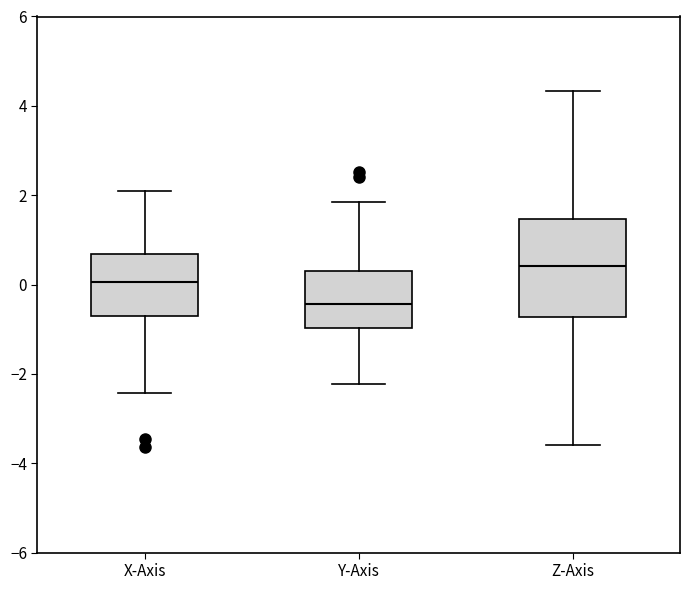

Reading left to right, read every box against the y-axis: the position of its median line, the range the box covers, and the ends of its whiskers. The values are not printed on the chart, so give them approximately, as read against the axis.

X-Axis: median 0.0, box -0.6 to 0.6, whiskers -2.4 to 2.0
Y-Axis: median -0.4, box -1.0 to 0.2, whiskers -2.2 to 1.8
Z-Axis: median 0.4, box -0.8 to 1.4, whiskers -3.6 to 4.4